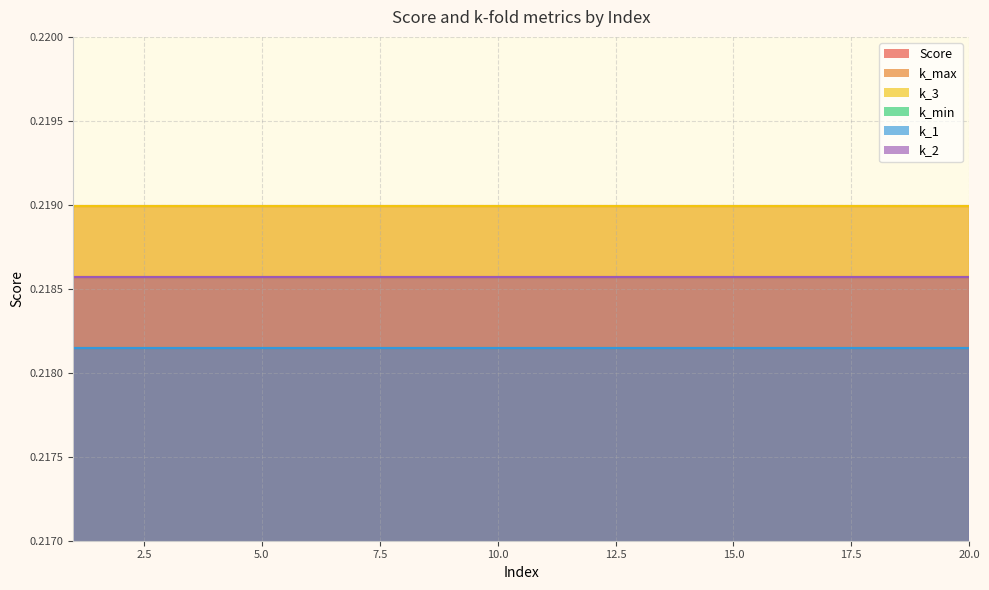

Which category has the highest value across all series?

1